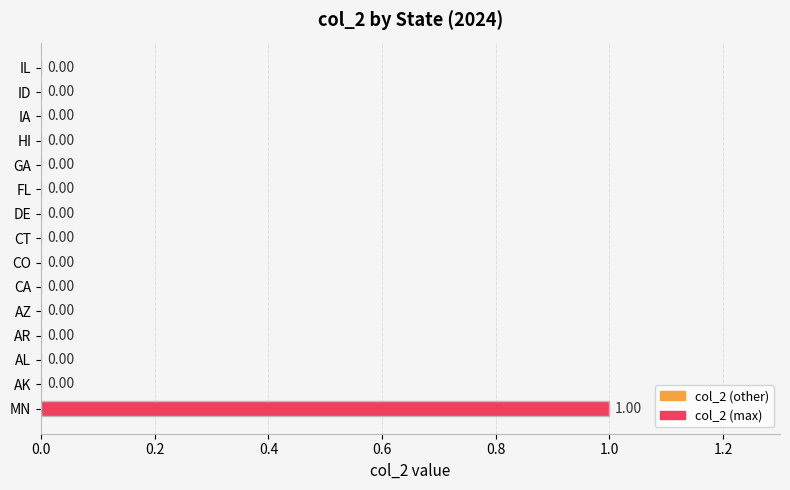

Which category has the highest value across all series?

MN